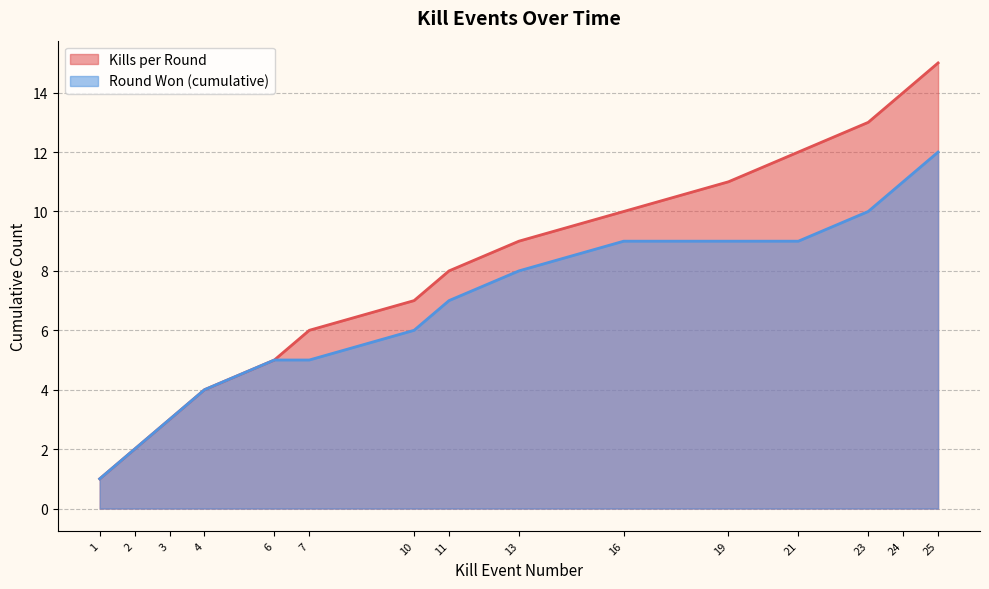

True or false: Round Won (cumulative) has a value of 3 at 2.

False